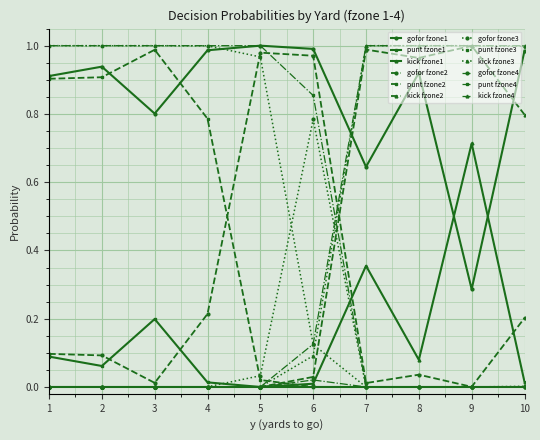

Which series has the largest total across all categories?

gofor fzone1